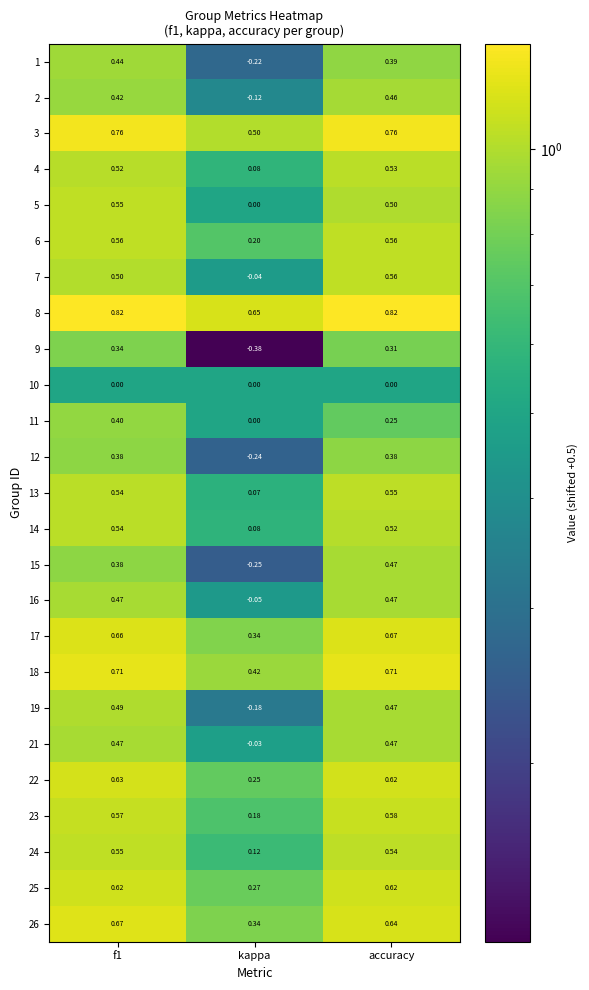

At which label does 19 reach its minimum?

kappa